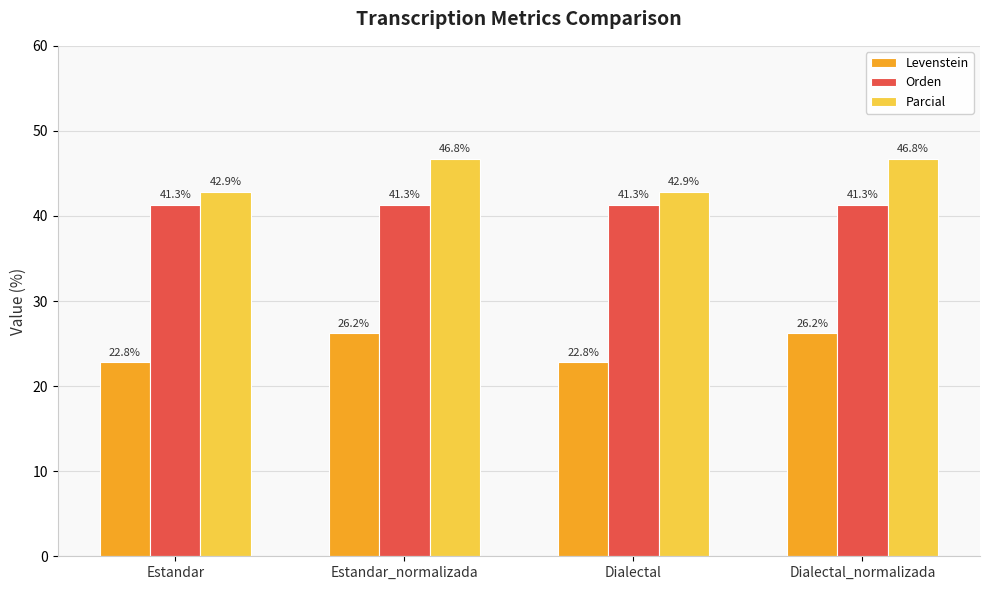

Which series has the largest total across all categories?

Parcial